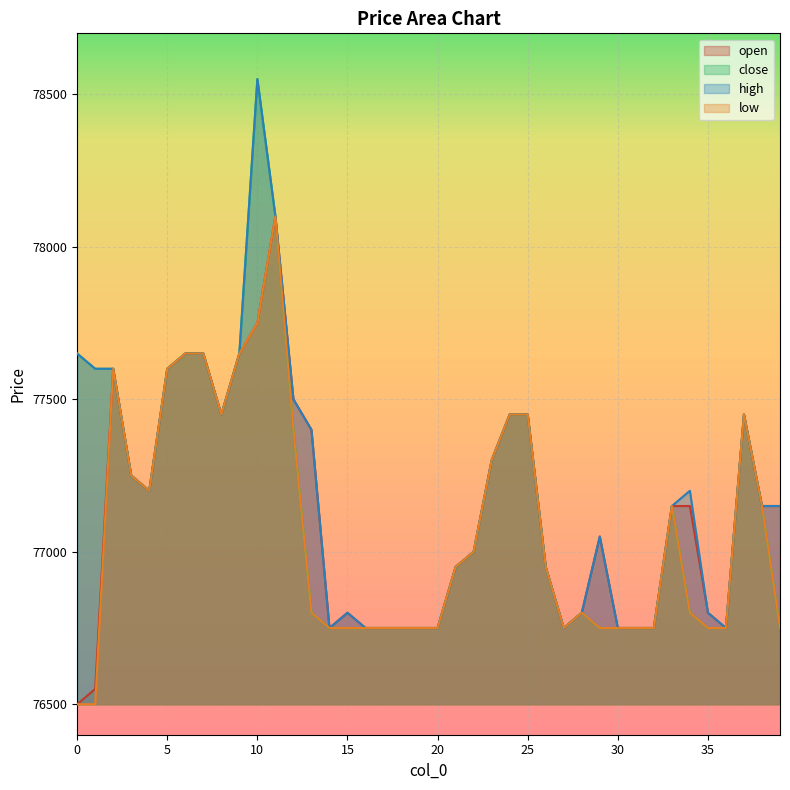

List the series in order of their overall mean, lowest first.

low, open, close, high